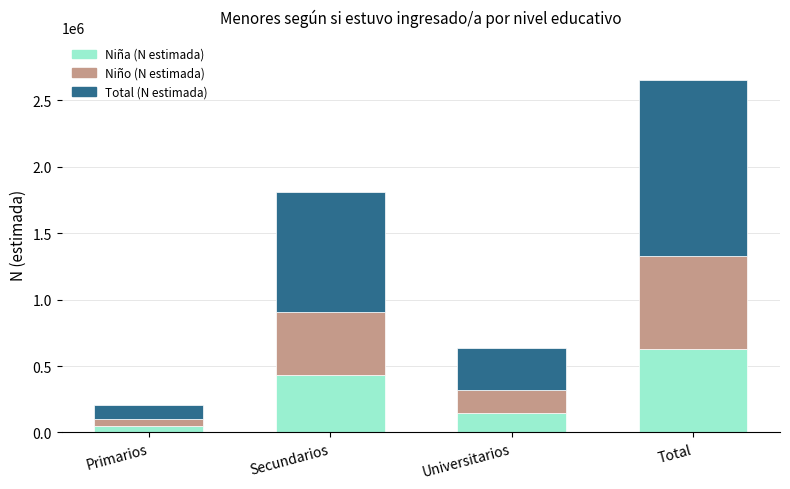

What is the difference between the second highest and second lowest values in the Niña (N estimada) series?

281267